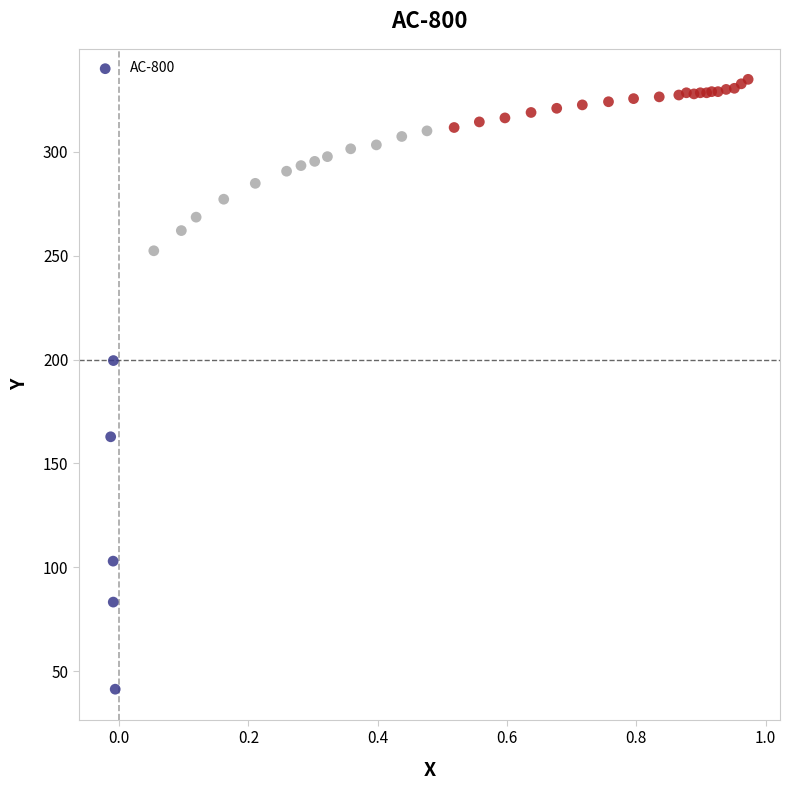

What Y value in the scatter plot is closest to 188?

199.5